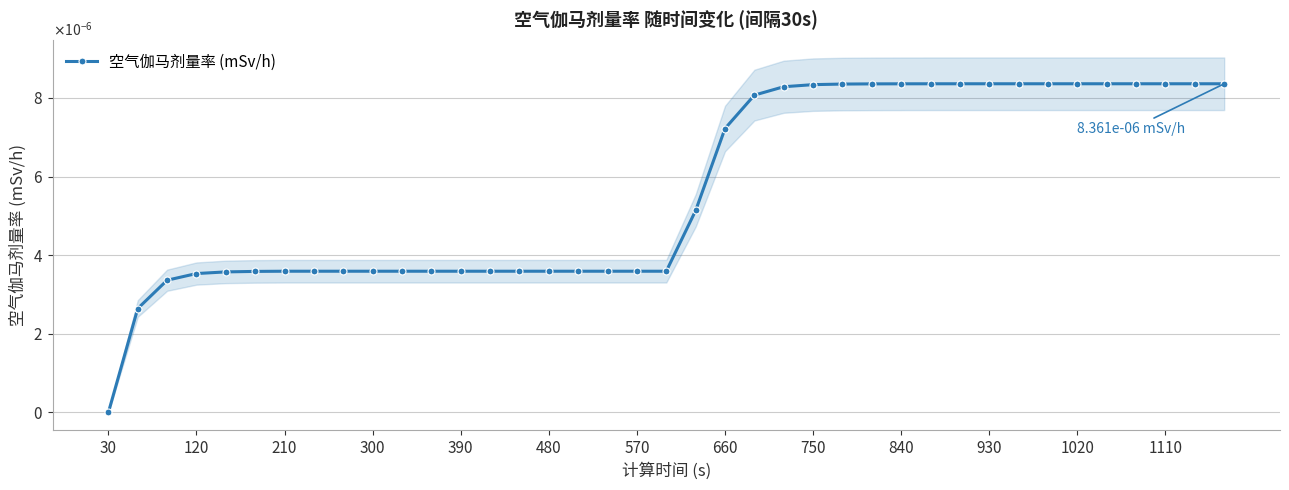

True or false: the data shows 0.0 at 210.

False